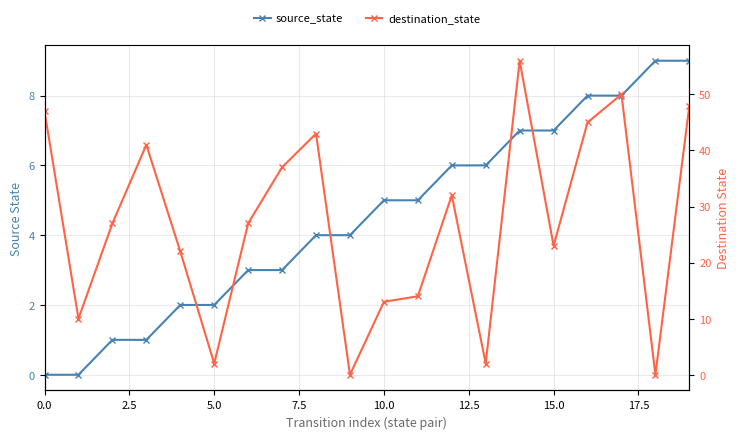

Which series has the widest spread of values?

destination_state